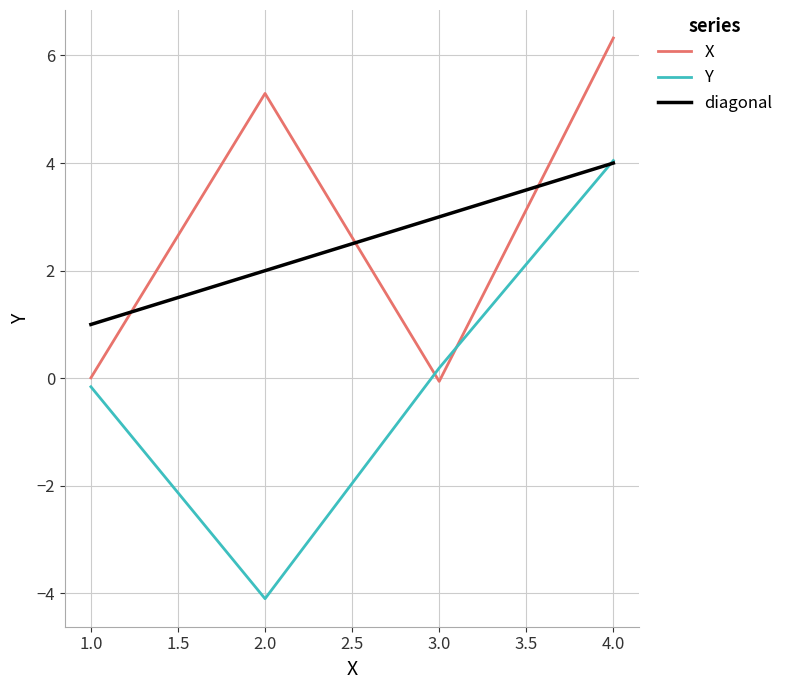

True or false: X and Y cross at least once.

True